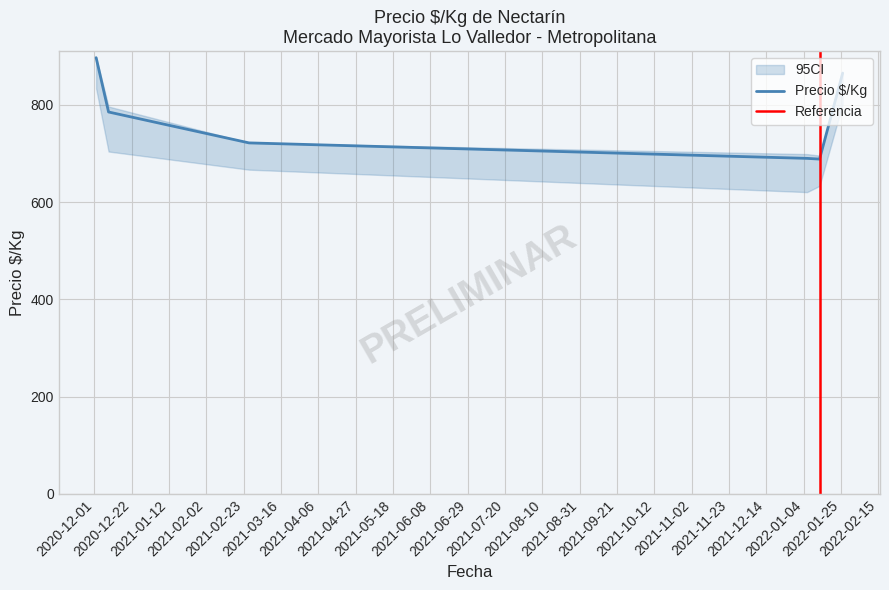

Is it true that Precio $/Kg equals 1160 at 2020-12-02?

False